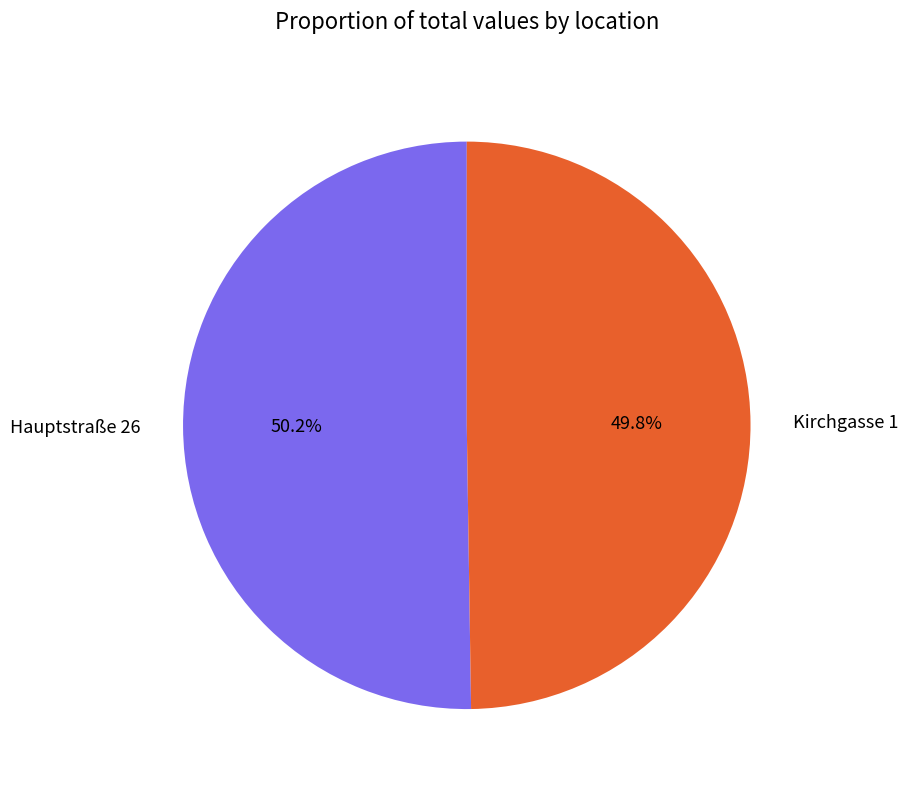

Is there a majority slice in this chart?

Yes